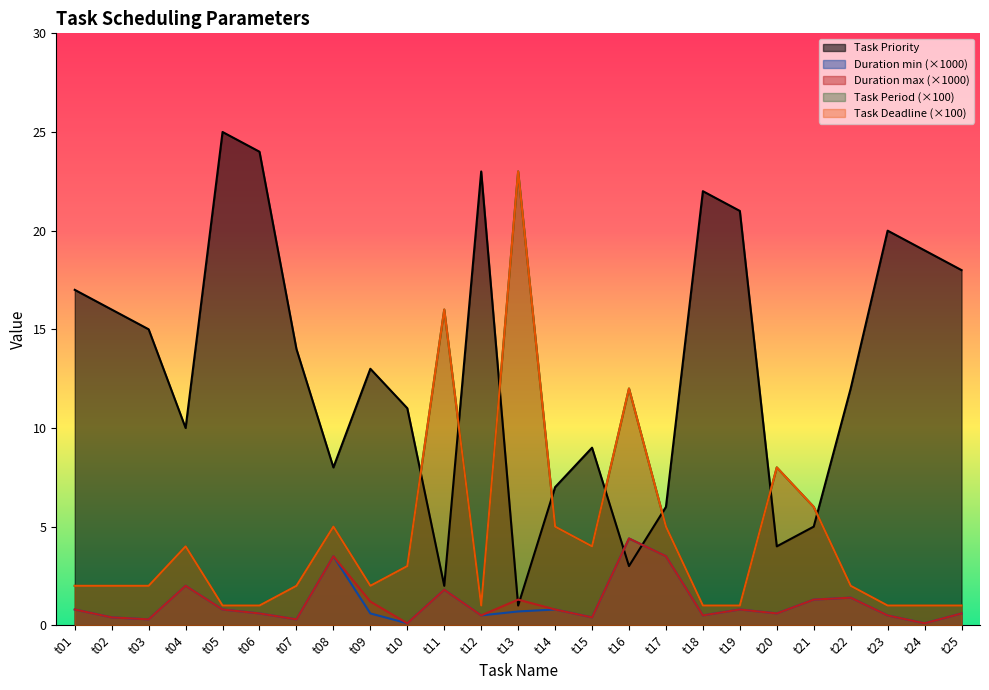

Which series has the largest total across all categories?

Task Priority